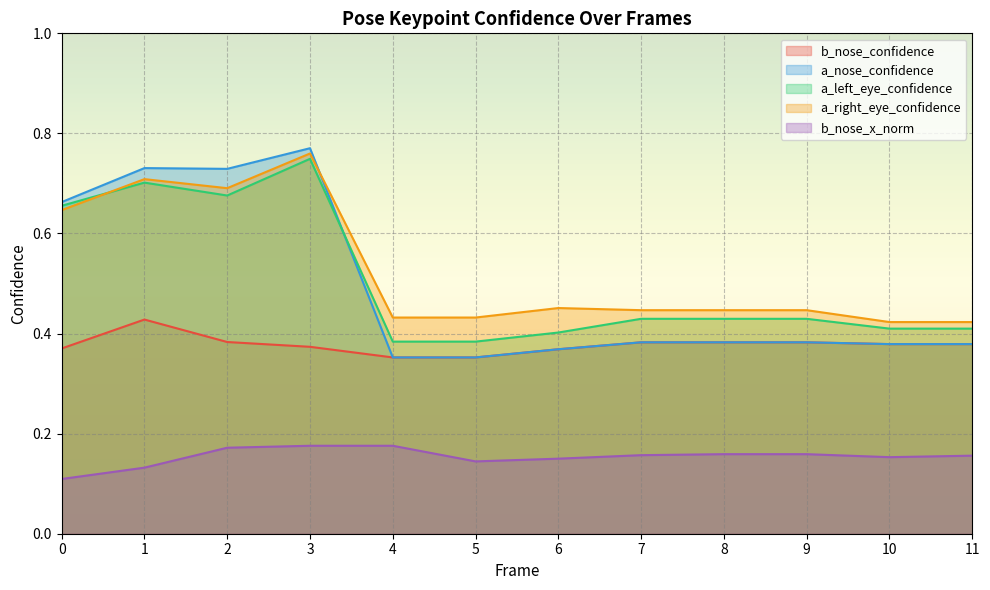

What is the value of the a_nose_confidence point at the 11th from the left?

0.4